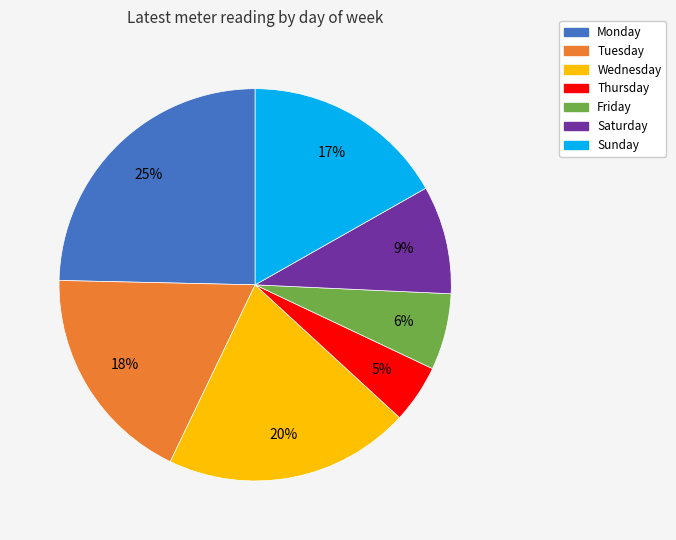

Which has a higher value, Friday or Sunday?

Sunday